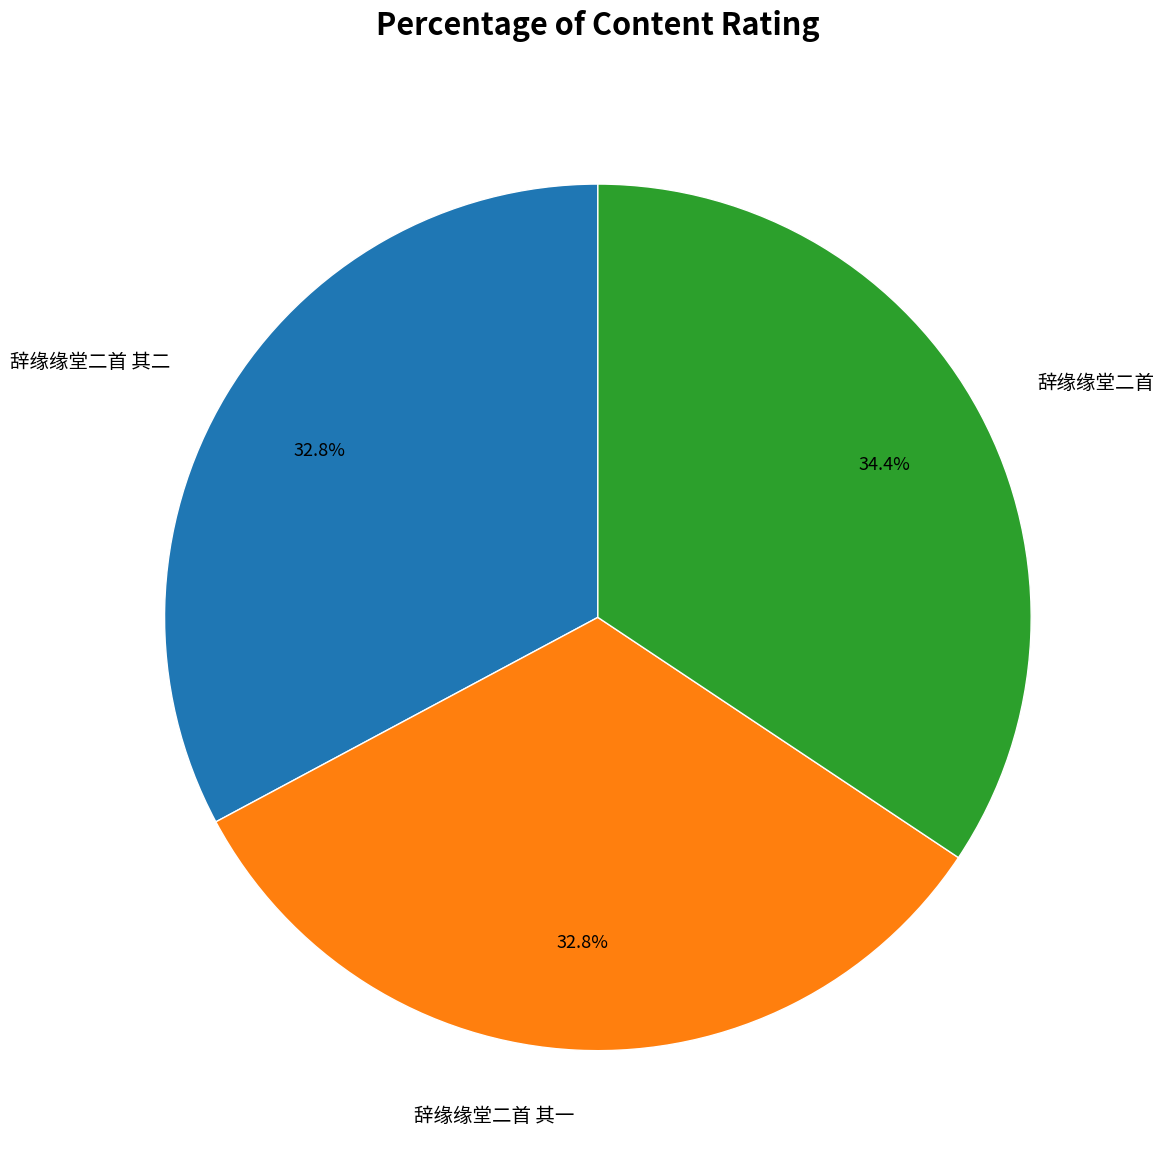

Does any single category account for the majority?

No